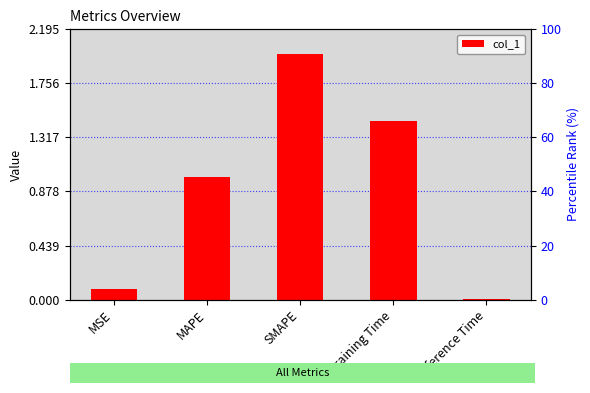

At which label is the value closest to 1?

MAPE